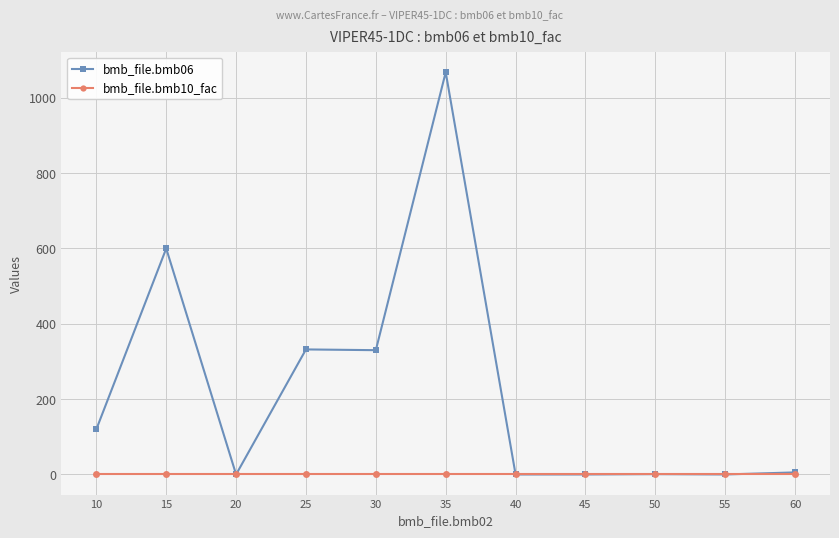

The bmb_file.bmb10_fac series shows 1.0 at 40. True or false?

True